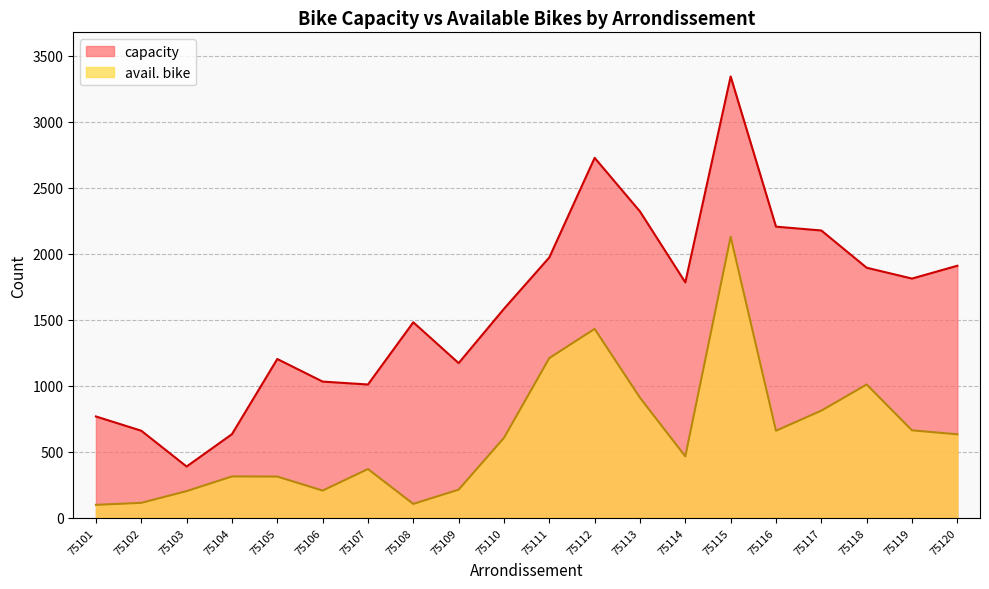

Read the avail. bike value at 75115, to the nearest 100.

2100